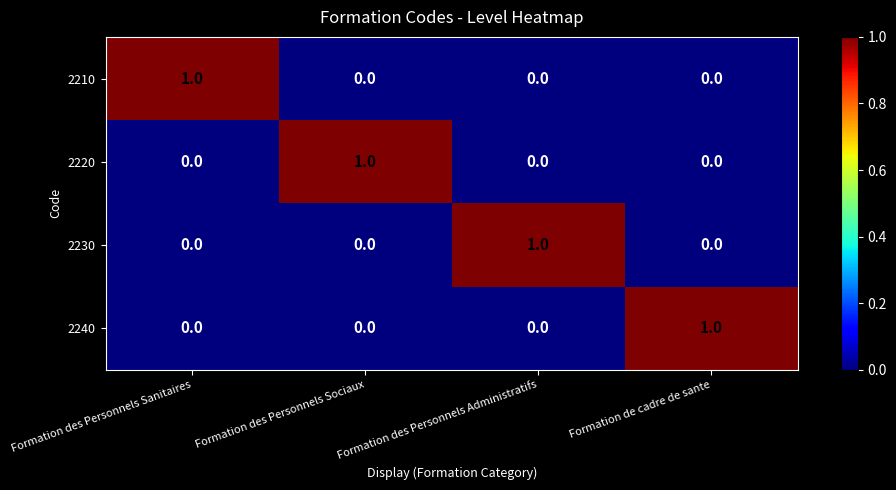

What is the difference between the highest and lowest values at Formation des Personnels Administratifs?

1